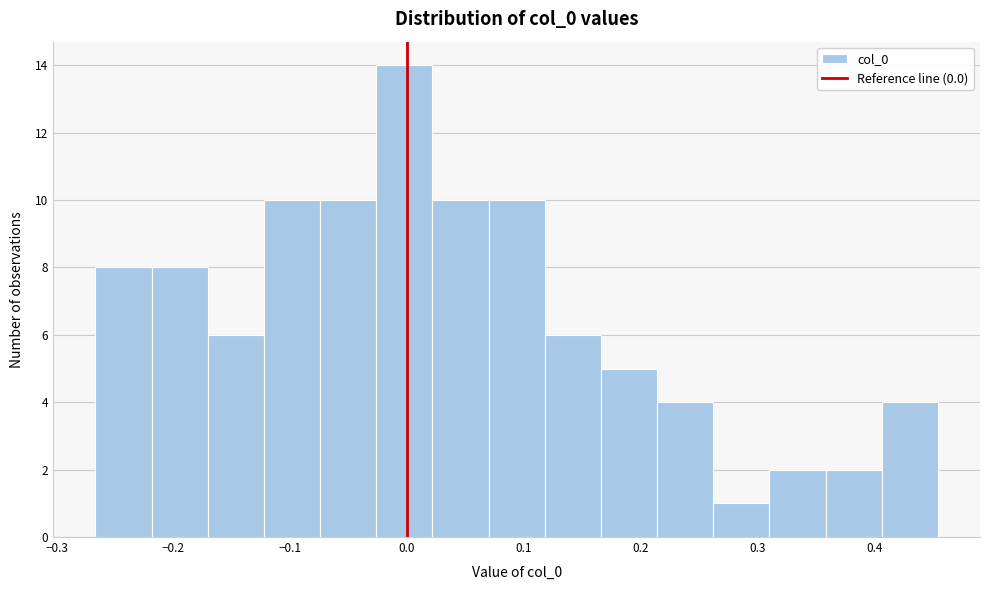

Reading left to right, transcribe this chart: for each bar, give the range it covers on the x-axis and its height. Neither the bar edges nor the heights are printed on the chart, so give them approximately, as read against the axes.

-0.27 to -0.22: 8
-0.22 to -0.17: 8
-0.17 to -0.12: 6
-0.12 to -0.07: 10
-0.07 to -0.03: 10
-0.03 to 0.02: 14
0.02 to 0.07: 10
0.07 to 0.12: 10
0.12 to 0.17: 6
0.17 to 0.21: 5
0.21 to 0.26: 4
0.26 to 0.31: 1
0.31 to 0.36: 2
0.36 to 0.41: 2
0.41 to 0.45: 4